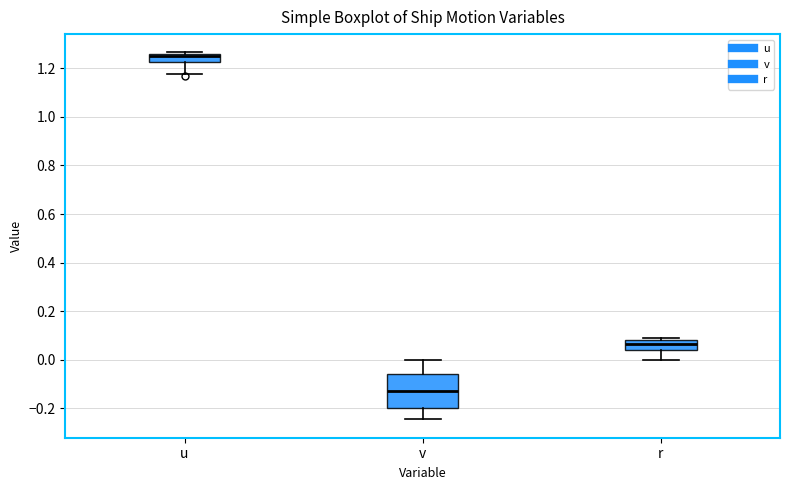

Where does the upper whisker of the box for v end on the y-axis? The values are not printed on the chart, so give them approximately, as read against the axis.

0.00